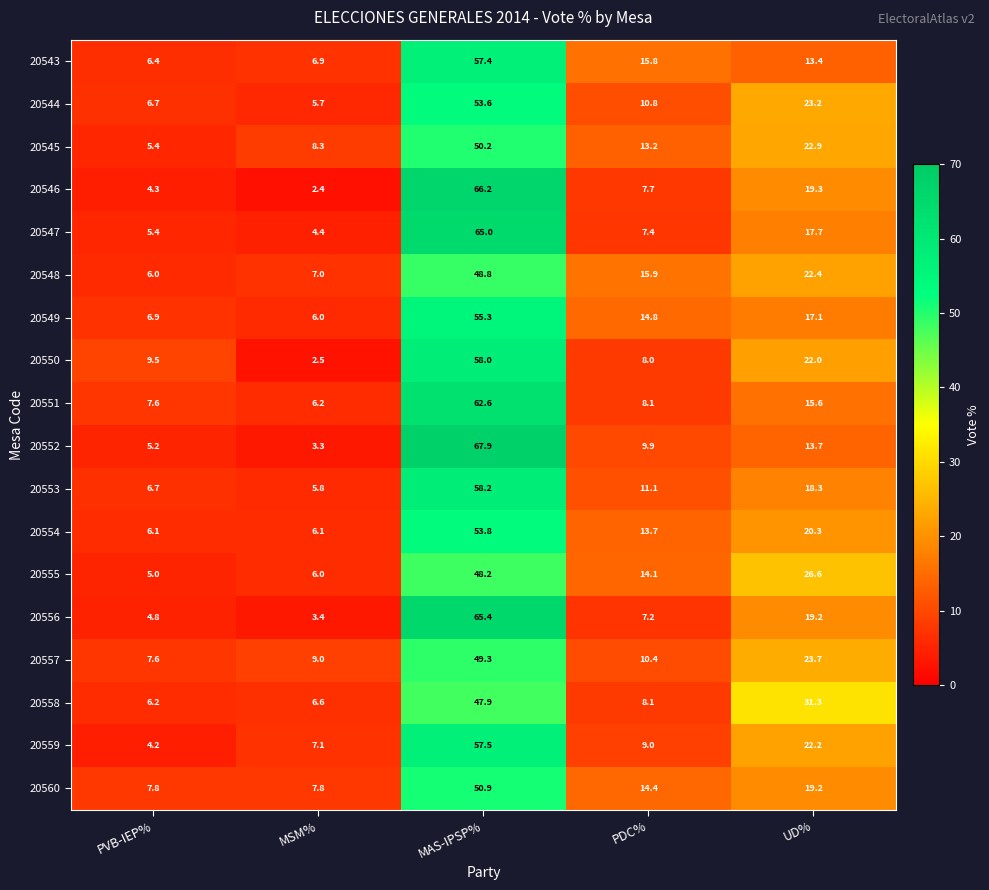

What is the total value across all series at PVB-IEP%?

111.8